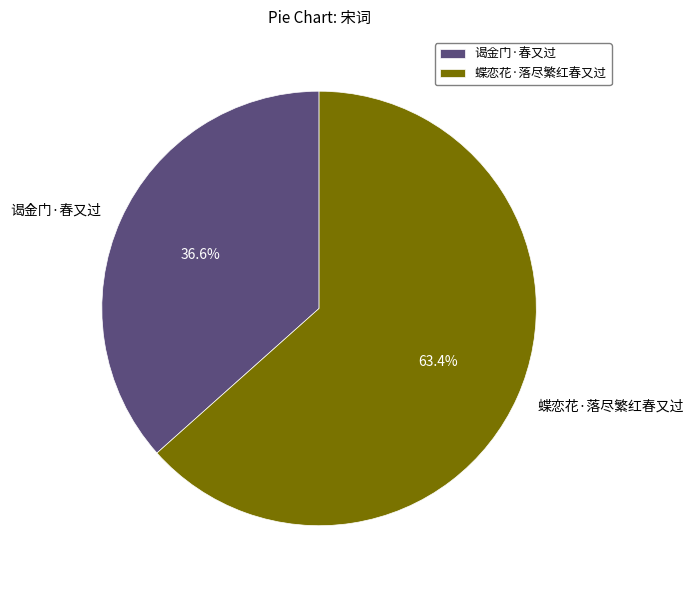

To the nearest percent, what is the combined percentage of 蝶恋花·落尽繁红春又过 and 谒金门·春又过?

100%